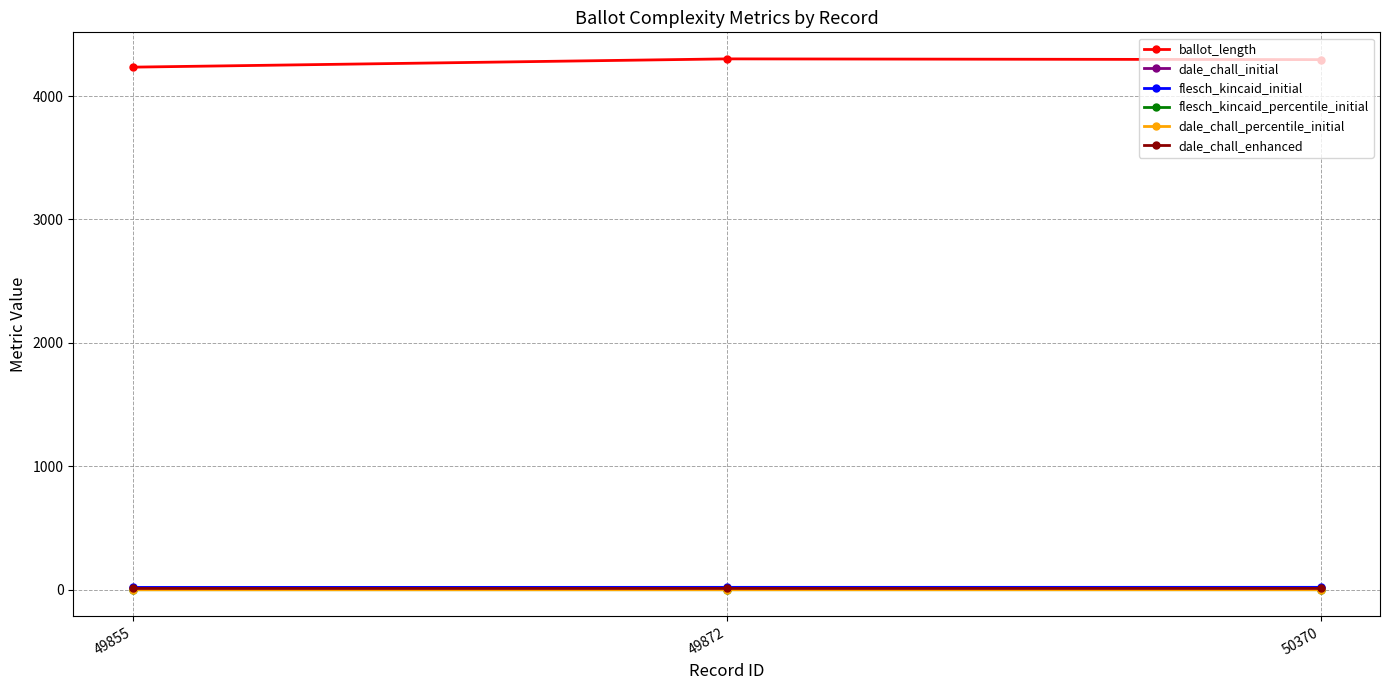

What is the greatest value displayed?

4301.0